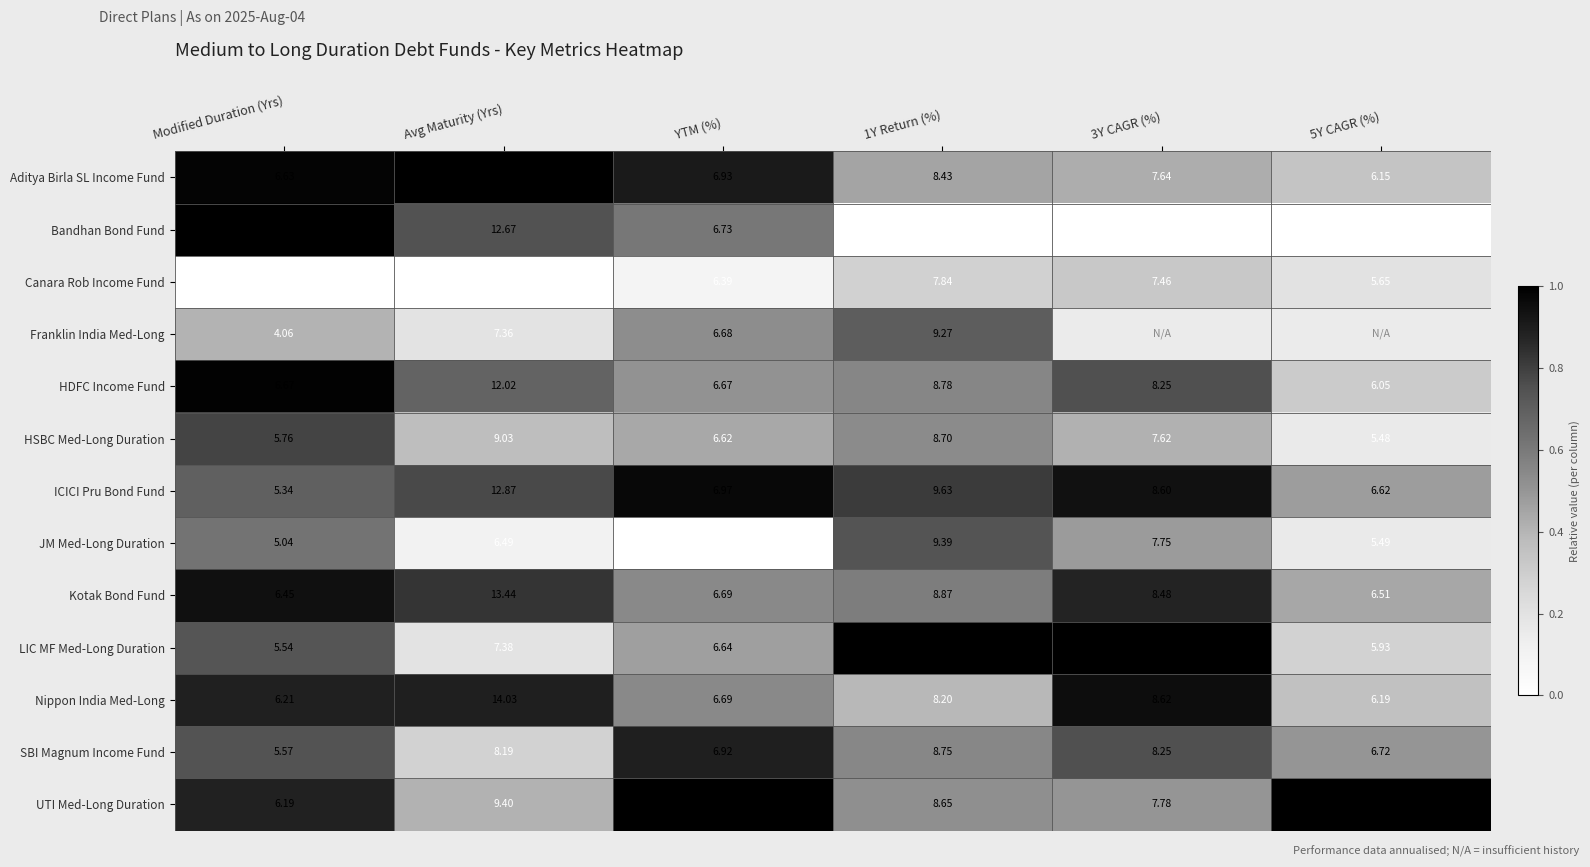

Where is JM Med-Long Duration nearest to the value 7?

Avg Maturity (Yrs)